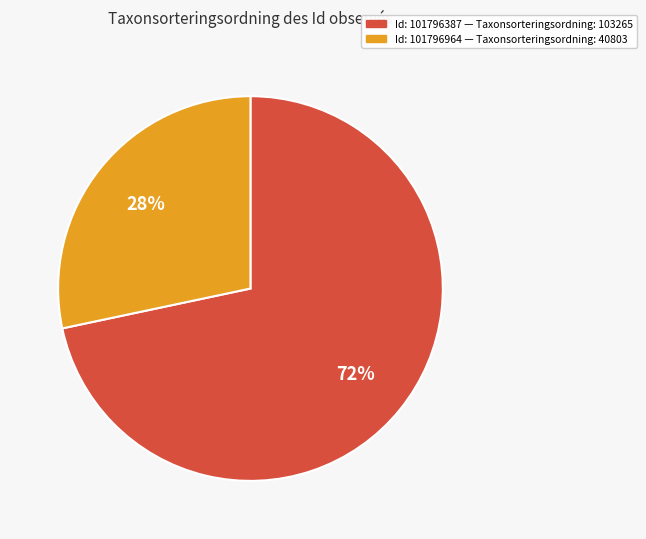

Is there a majority slice in this chart?

Yes